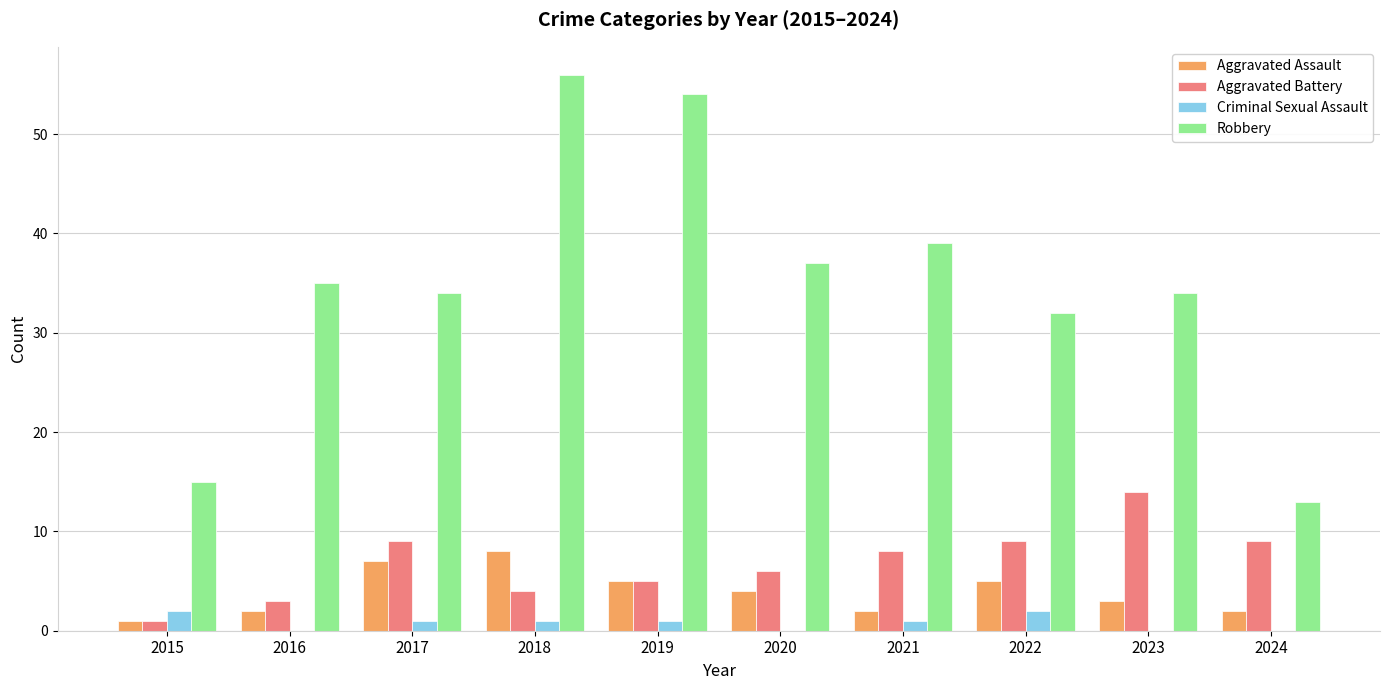

Are the bars grouped side by side (vs. stacked)?

Yes